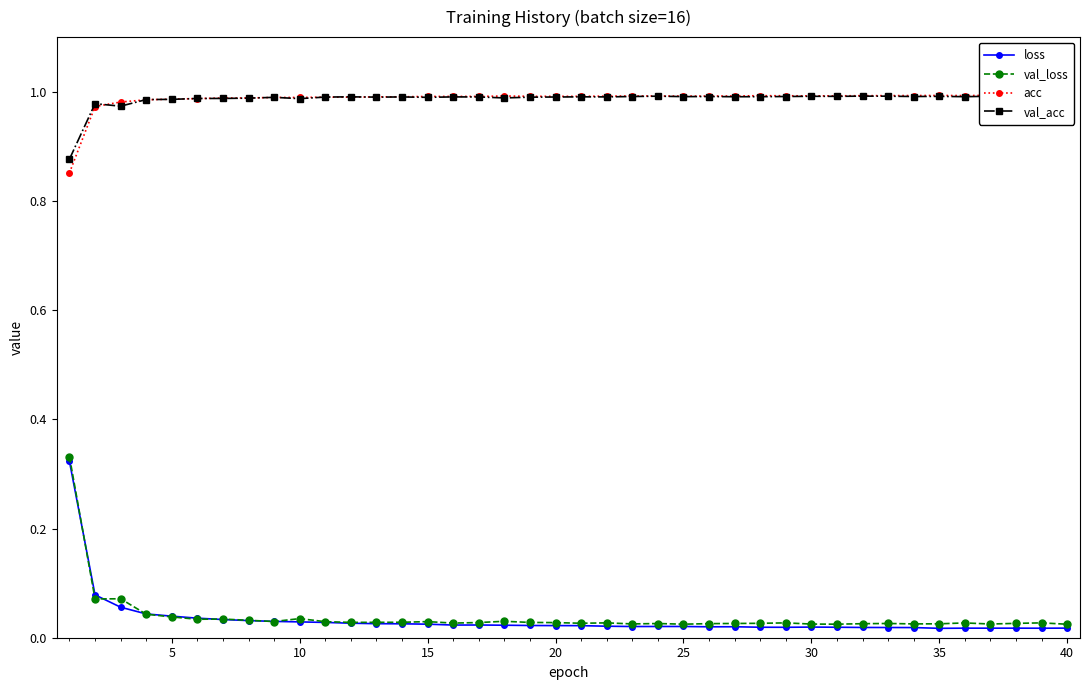

True or false: val_acc has more than 1 points higher than both neighbors.

True